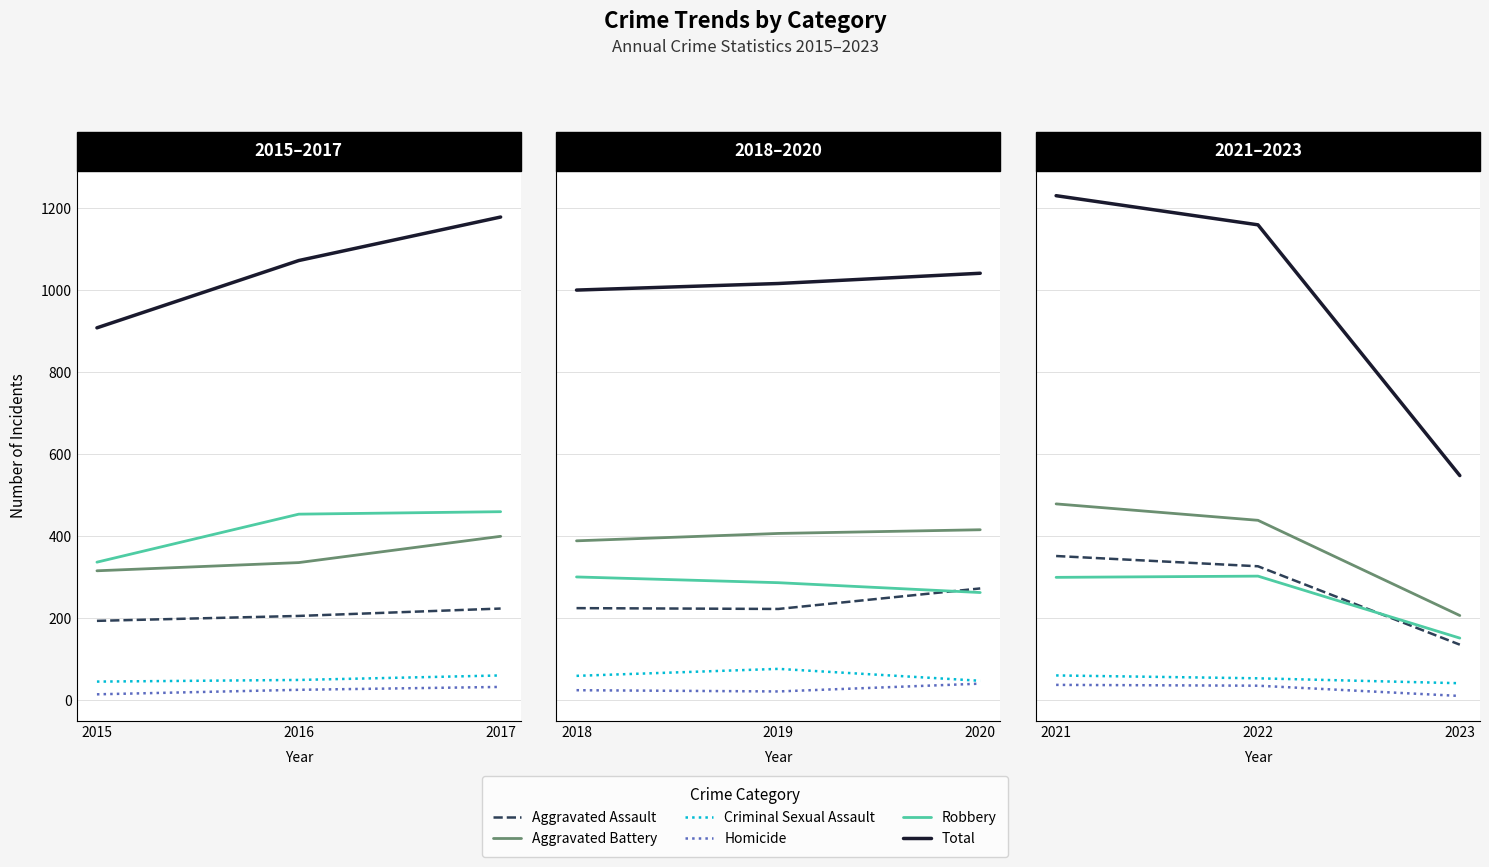

Which series has the largest total across all categories?

Total